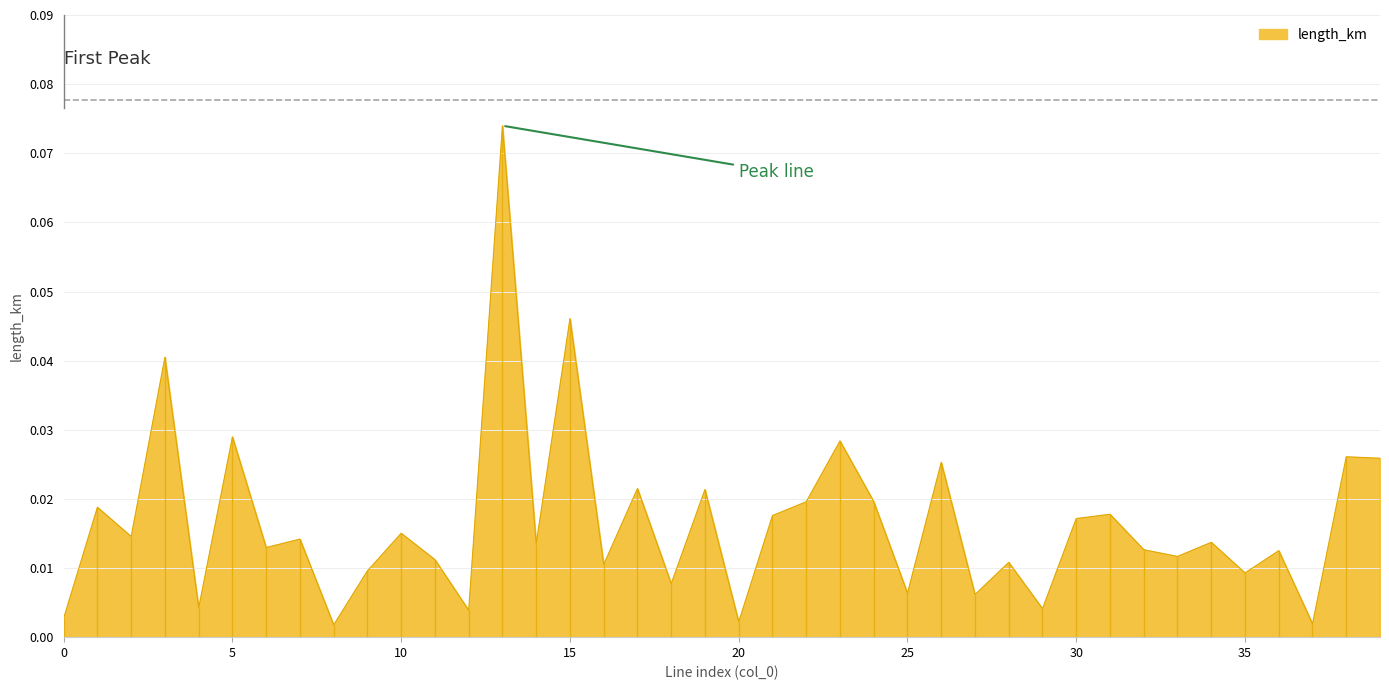

At which label is the value closest to 0?

8